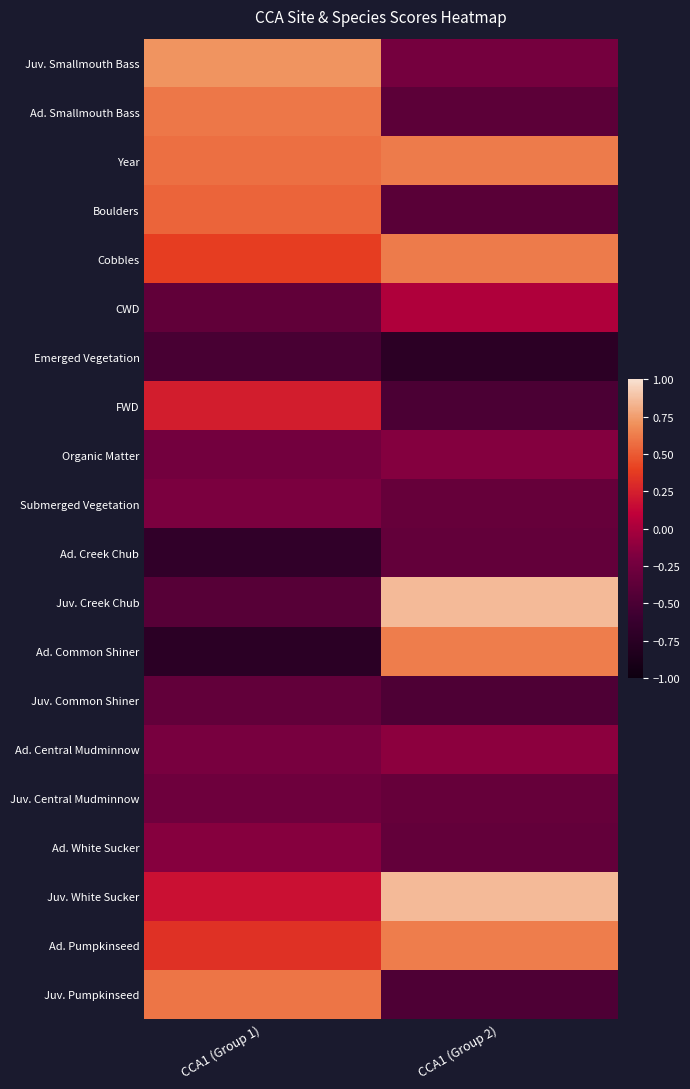

What is the smallest value displayed?

-0.7